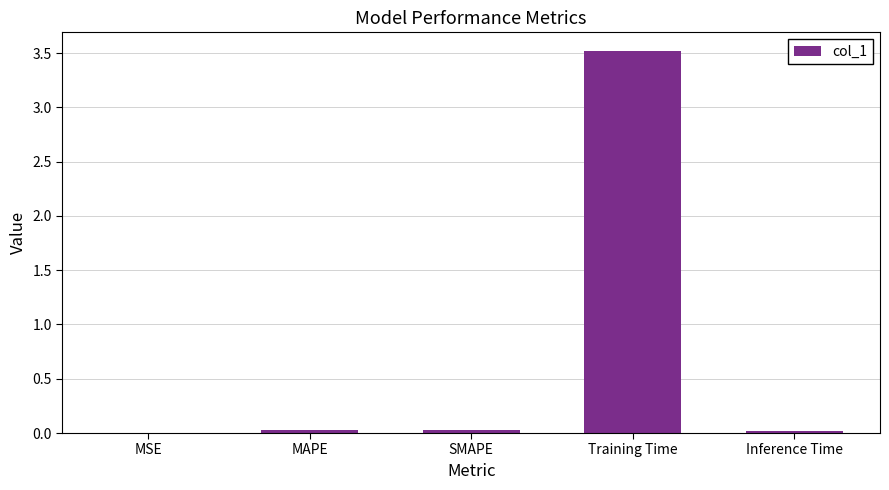

Which has a higher value, Training Time or SMAPE?

Training Time